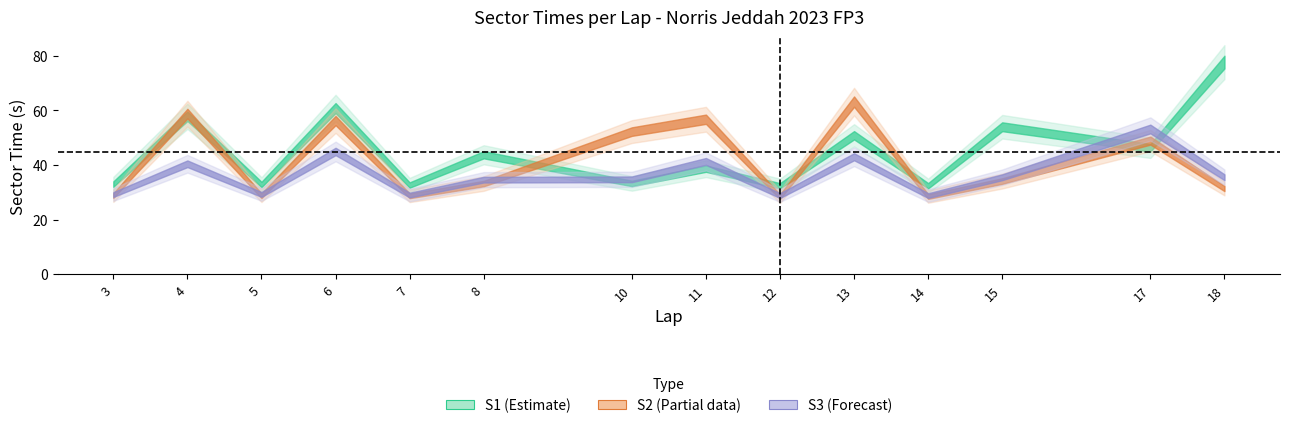

Reading left to right, extract all data points from this chart.

S1 (Estimate): 3=33.0	4=57.9	5=32.9	6=60.9	7=32.7	8=43.8	10=33.3	11=38.7	12=32.4	13=50.9	14=32.4	15=54.0	17=46.3	18=77.7
S2 (Partial): 3=28.8	4=58.9	5=28.8	6=56.3	7=28.7	8=33.2	10=52.3	11=56.8	12=28.4	13=63.2	14=28.5	15=34.2	17=49.0	18=31.4
S3 (Forecast): 3=29.2	4=40.5	5=29.3	6=45.0	7=29.0	8=34.7	10=34.8	11=41.4	12=28.8	13=43.1	14=28.8	15=35.6	17=53.2	18=35.5